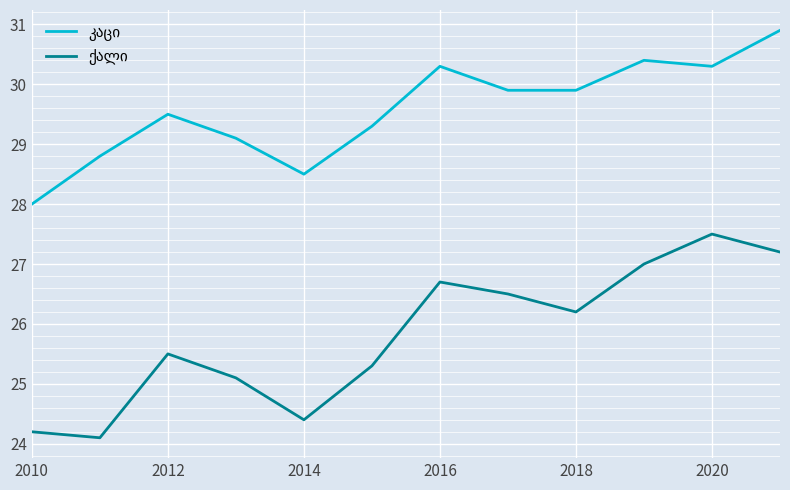

What is the smallest value displayed?

24.1